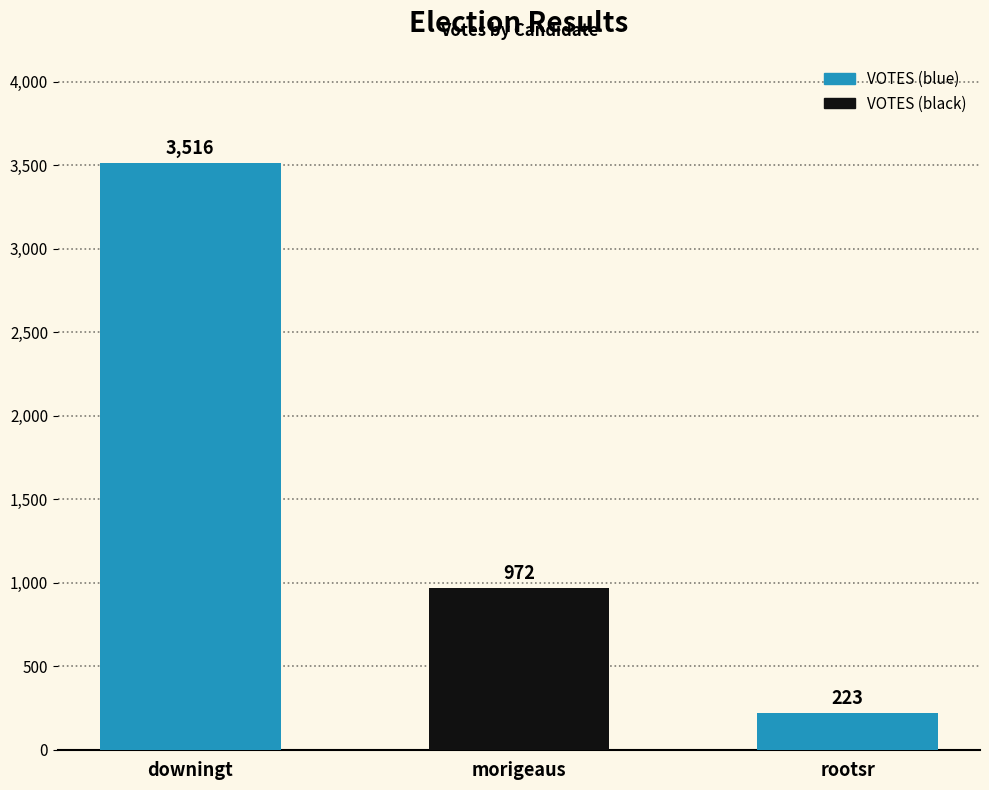

Count the number of data series in this chart.

1